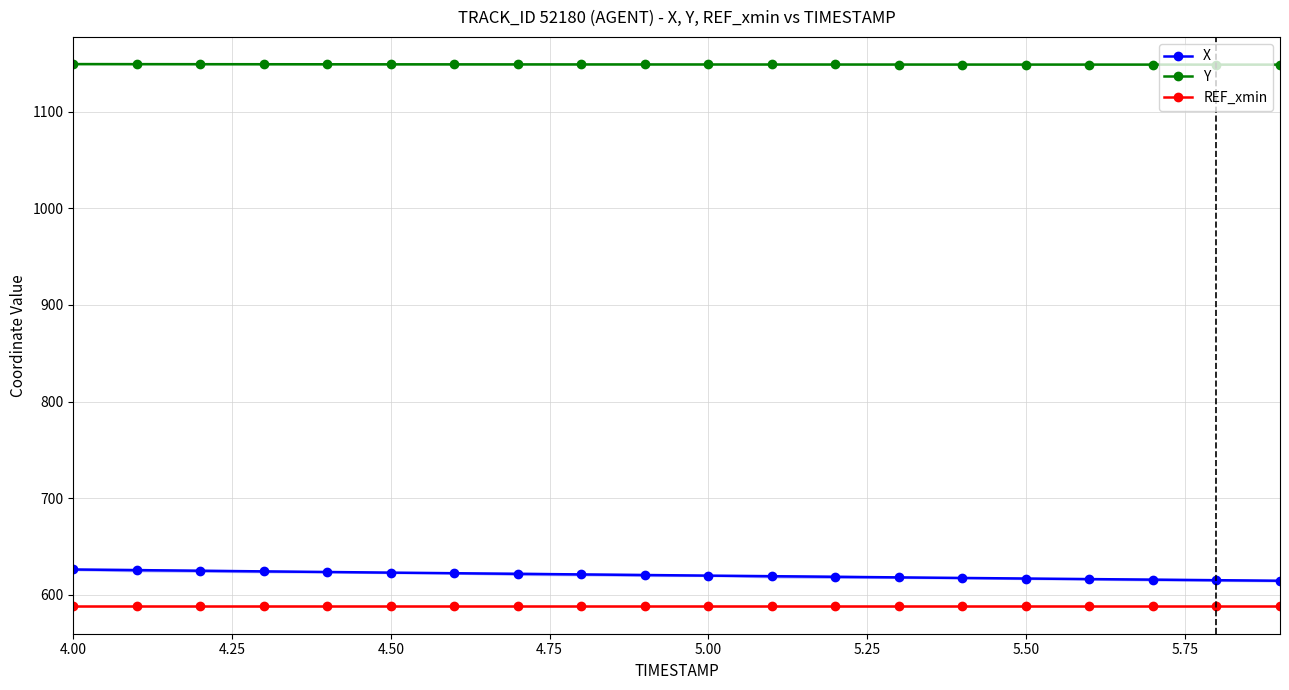

What is the sum of all X values?

12404.9